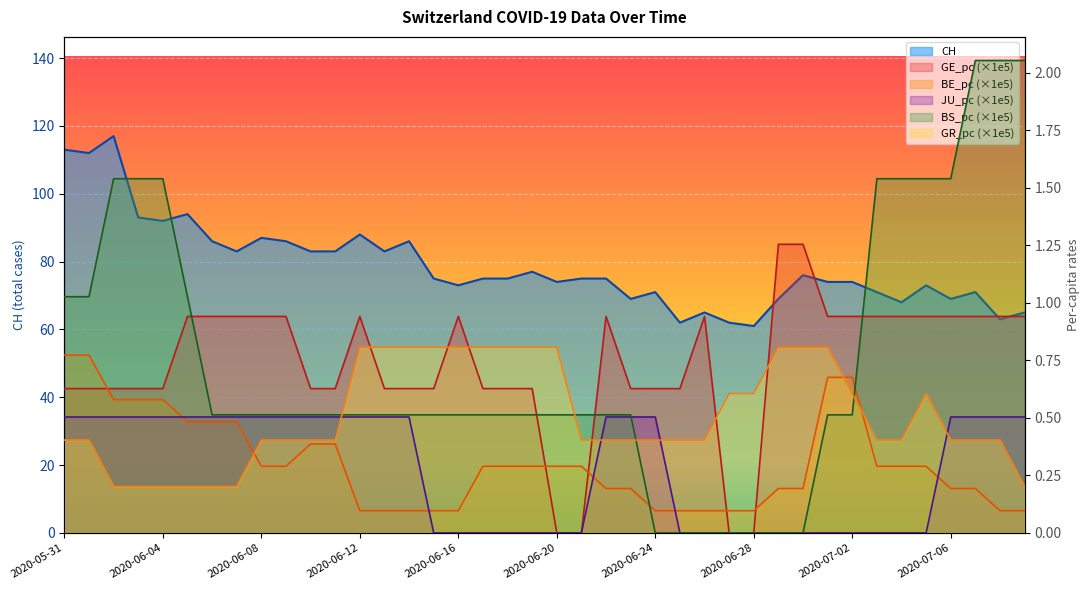

What is the average value of the GE_pc series?

0.7